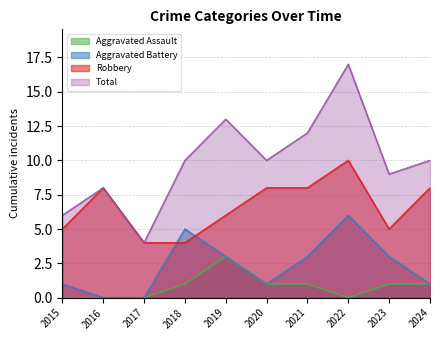

At which category is the sum across all series the highest?

2022